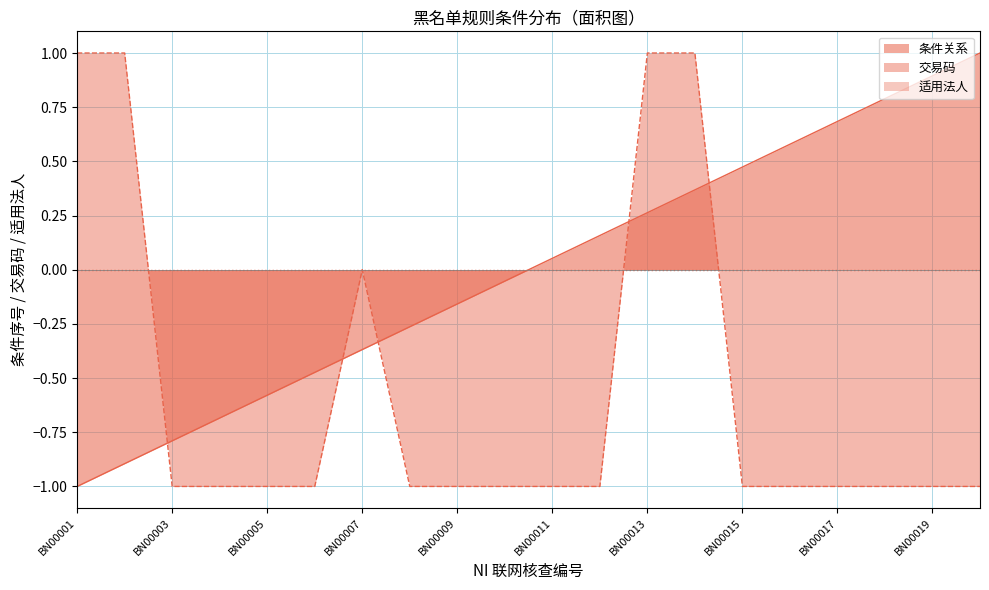

Does the chart have visible grid lines?

Yes